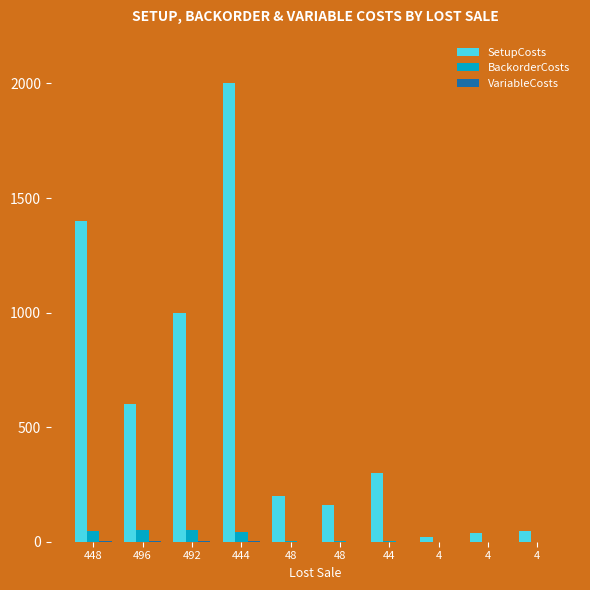

Are the bars horizontal?

No